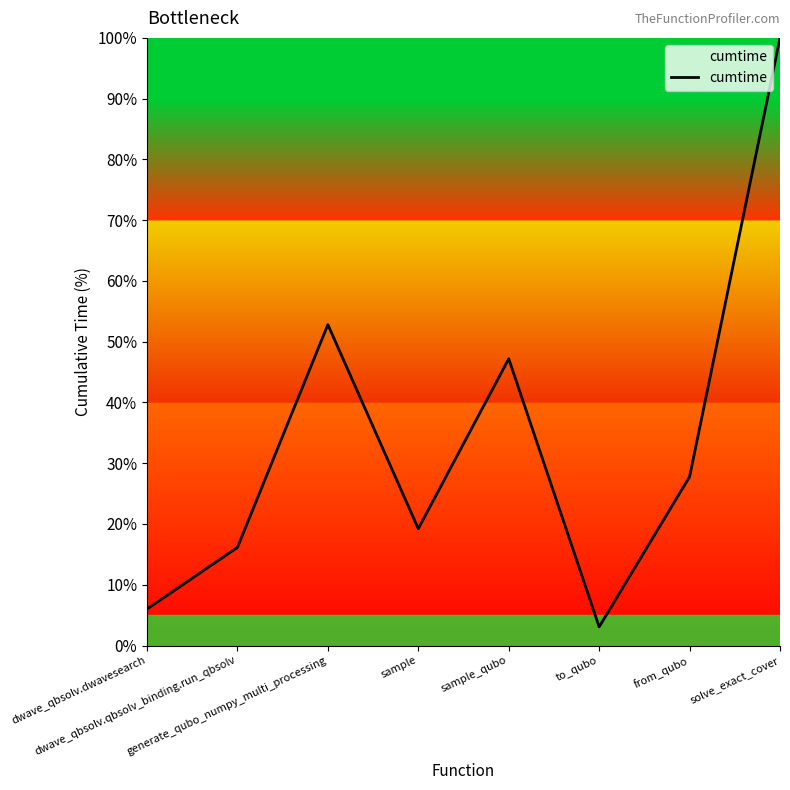

How many interior local peaks (higher than both neighbors) does the data have?

2